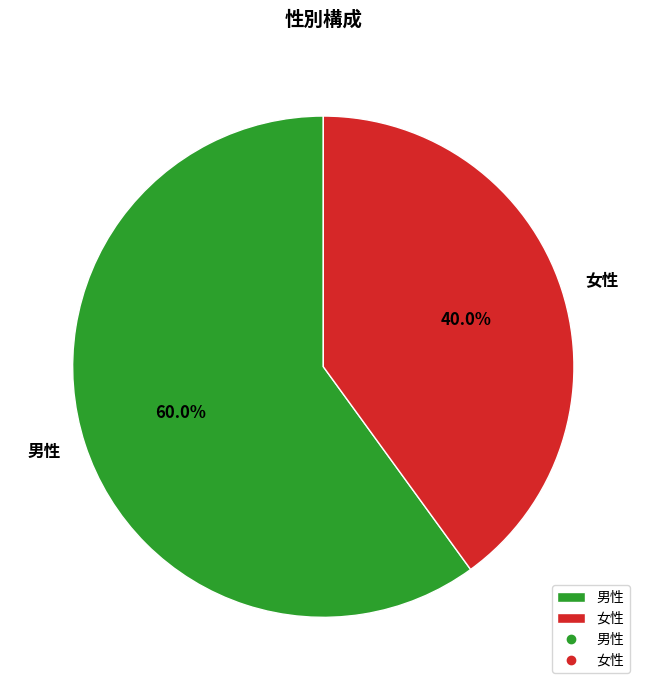

To the nearest percent, what percentage of the pie is 女性?

40%